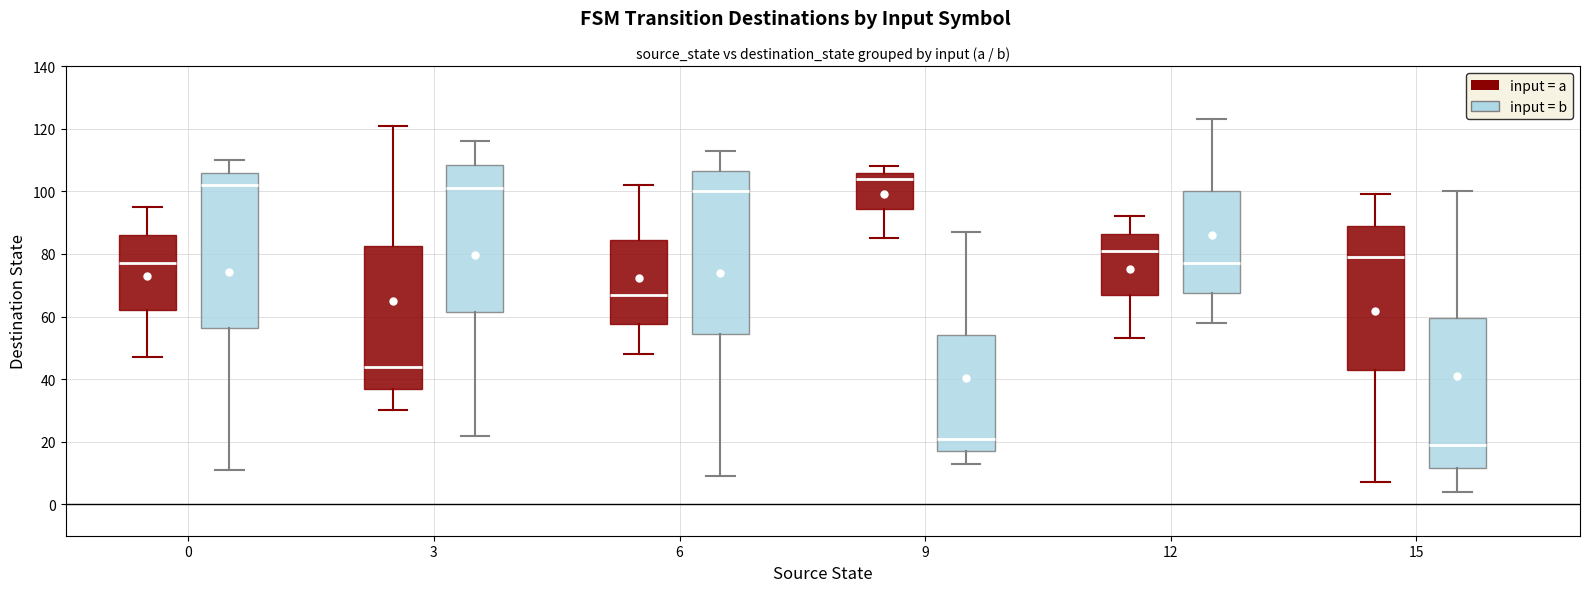

Reading left to right, read every box against the y-axis: the position of its median line, the range the box covers, and the ends of its whiskers. The values are not printed on the chart, so give them approximately, as read against the axis.

0 (input = a): median 78, box 62 to 86, whiskers 48 to 96
0 (input = b): median 102, box 56 to 106, whiskers 12 to 110
3 (input = a): median 44, box 38 to 82, whiskers 30 to 122
3 (input = b): median 102, box 62 to 108, whiskers 22 to 116
6 (input = a): median 68, box 58 to 84, whiskers 48 to 102
6 (input = b): median 100, box 54 to 106, whiskers 10 to 114
9 (input = a): median 104, box 94 to 106, whiskers 86 to 108
9 (input = b): median 22, box 18 to 54, whiskers 14 to 88
12 (input = a): median 82, box 68 to 86, whiskers 54 to 92
12 (input = b): median 78, box 68 to 100, whiskers 58 to 124
15 (input = a): median 80, box 44 to 90, whiskers 8 to 100
15 (input = b): median 20, box 12 to 60, whiskers 4 to 100